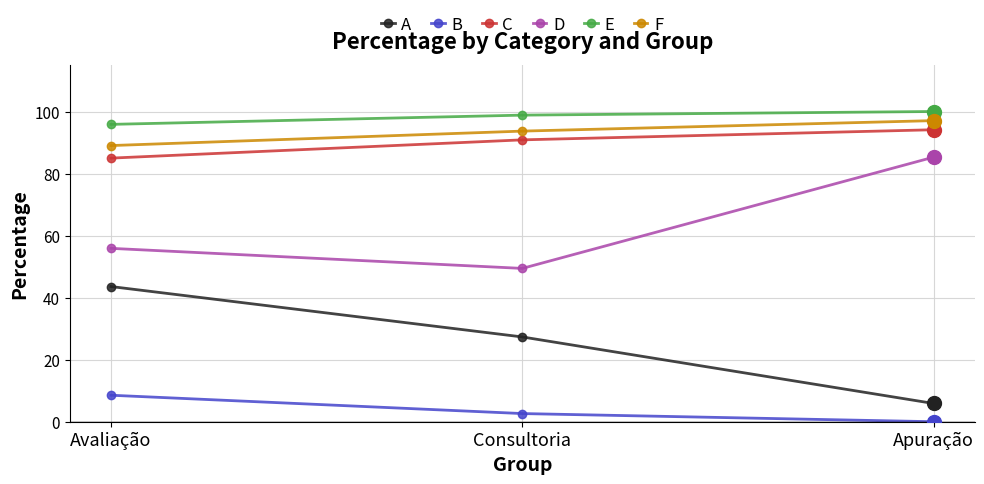

Which series changed the most between Avaliação and Consultoria?

A